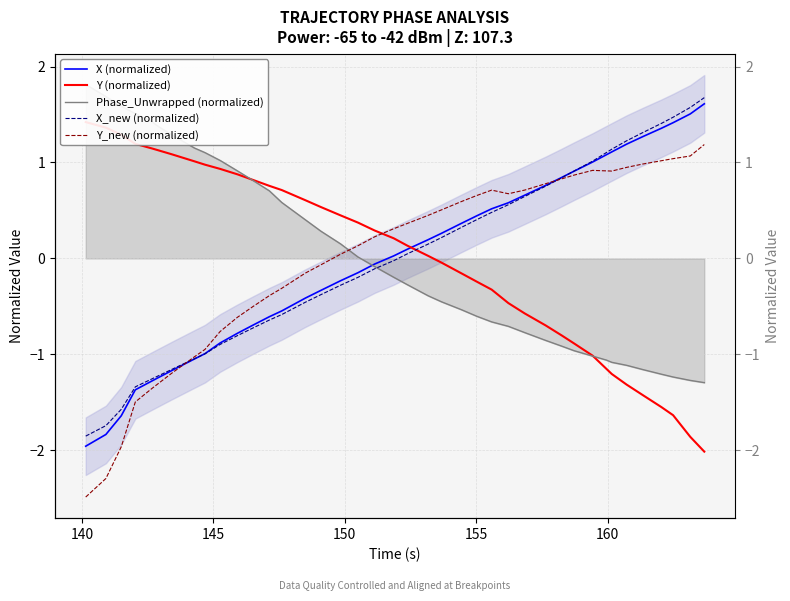

Which series ends up on top after the final intersection of X_new (normalized) and Y_new (normalized)?

X_new (normalized)